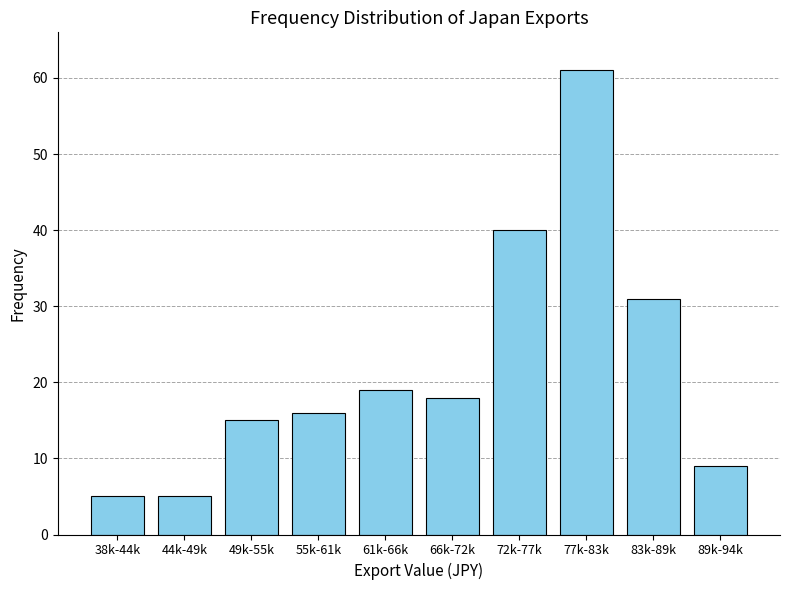

Reading left to right, transcribe all the data shown in this chart.

38k-44k=5	44k-49k=5	49k-55k=15	55k-61k=16	61k-66k=19	66k-72k=18	72k-77k=40	77k-83k=61	83k-89k=31	89k-94k=9